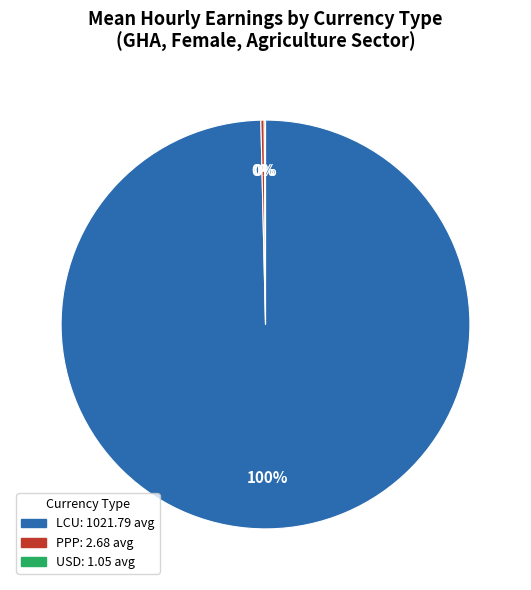

Is there any slice that represents more than half of the pie?

Yes